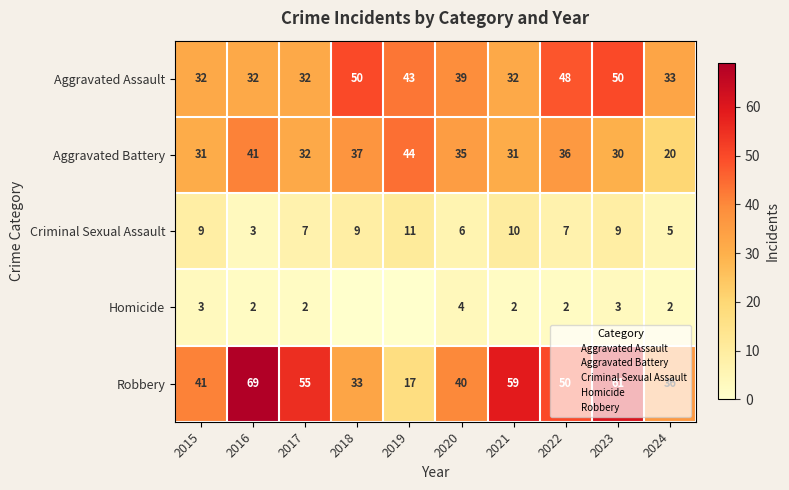

What is the greatest value displayed?

69